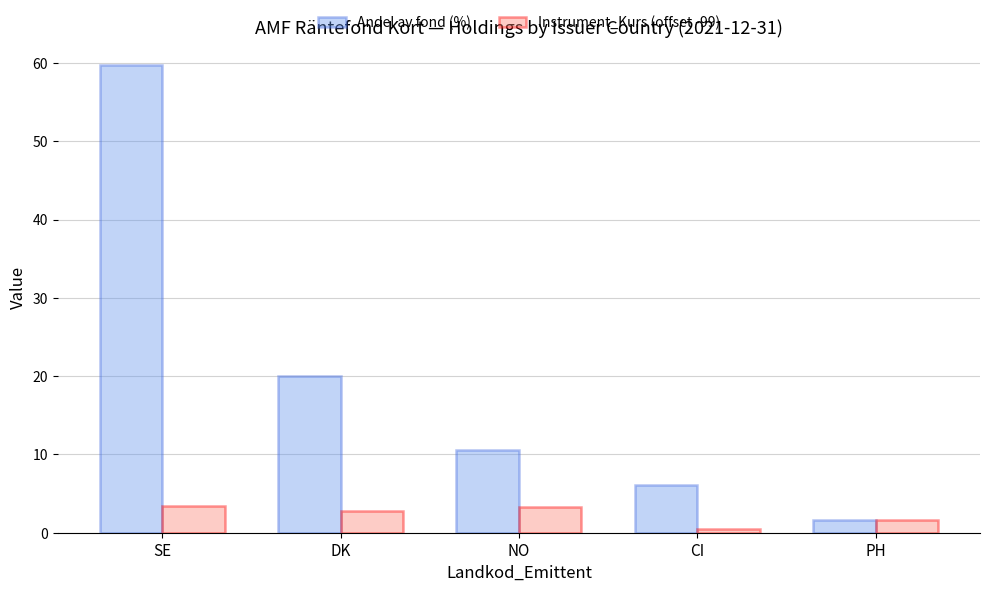

True or false: Instrument_Kurs (offset -99) has a value of 5.3 at NO.

False